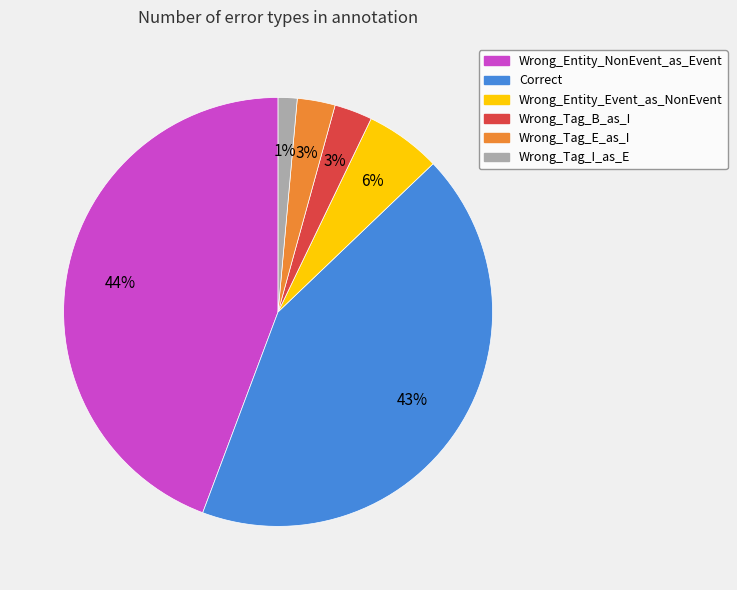

To the nearest percent, what is the combined percentage of Wrong_Tag_I_as_E and Correct?

44%